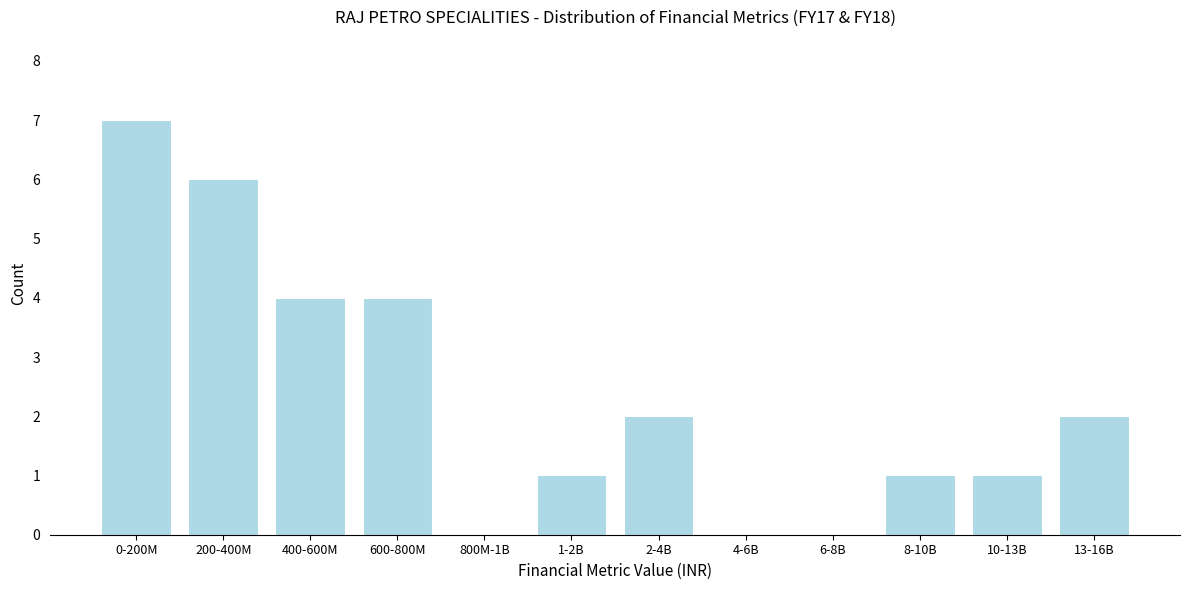

Reading left to right, what are all the values shown in this chart?

0-200M=7	200-400M=6	400-600M=4	600-800M=4	800M-1B=0	1-2B=1	2-4B=2	4-6B=0	6-8B=0	8-10B=1	10-13B=1	13-16B=2